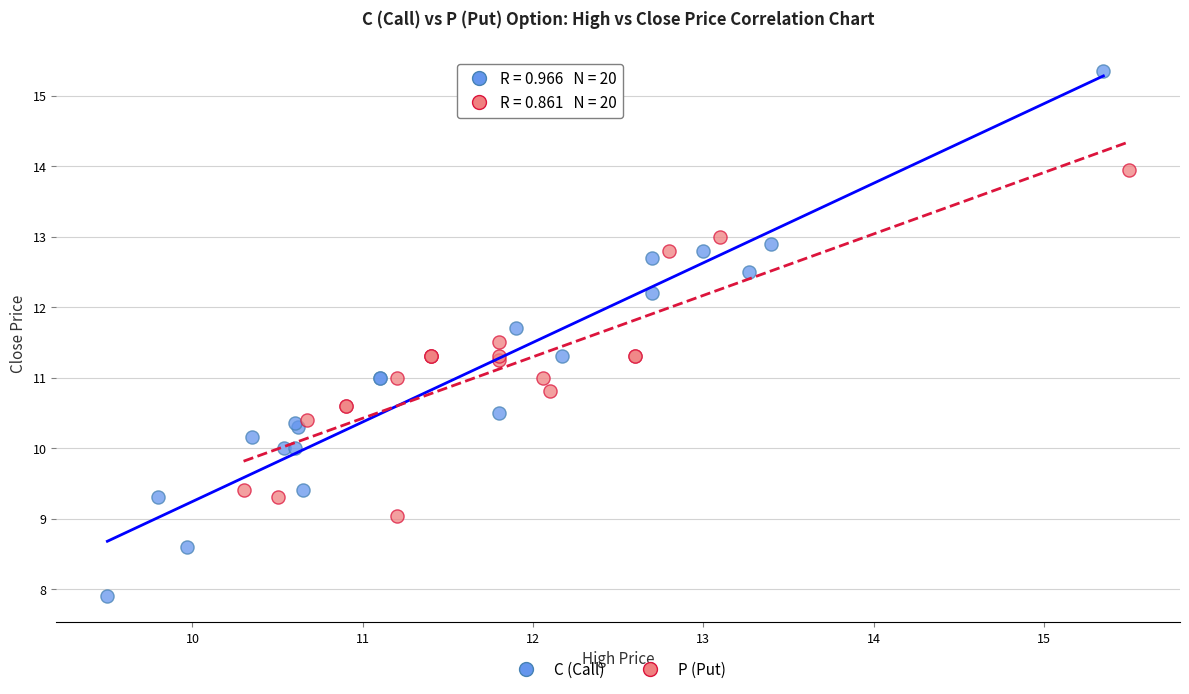

Which series has the largest Y range (max minus min)?

C (Call)